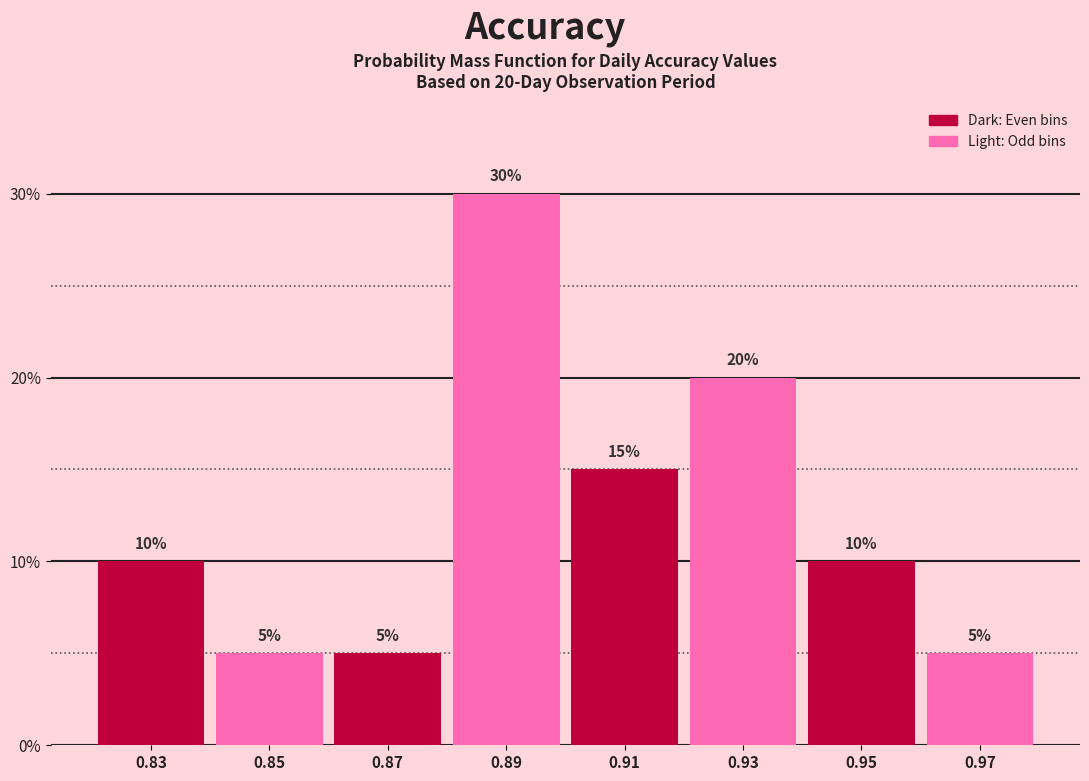

Does the chart contain any negative values?

No